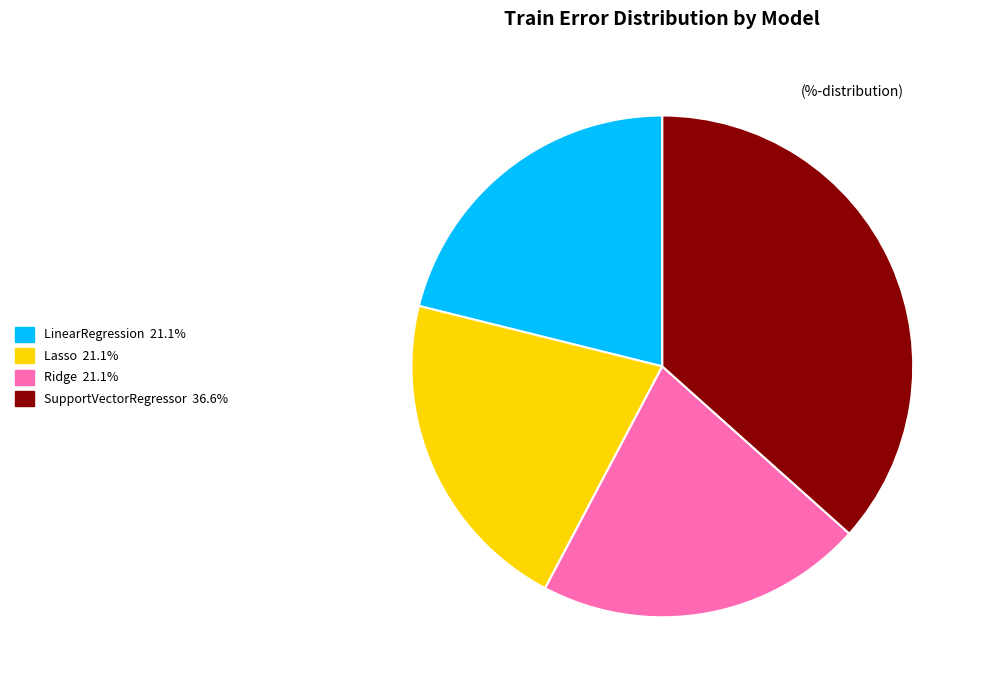

Which slice is the largest?

SupportVectorRegressor